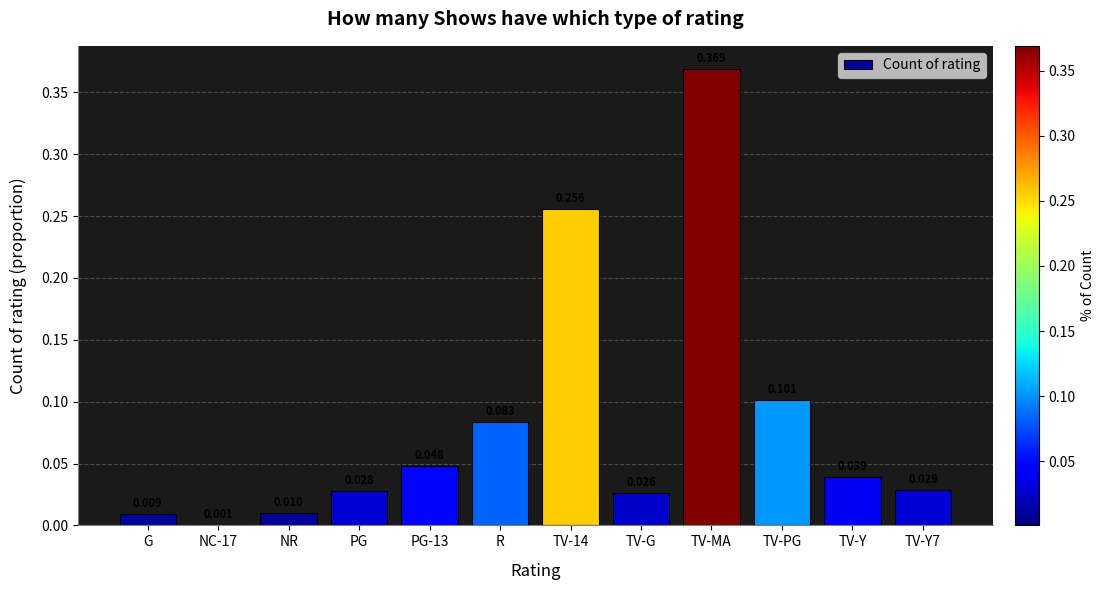

Which label corresponds to the largest value in the chart?

TV-MA